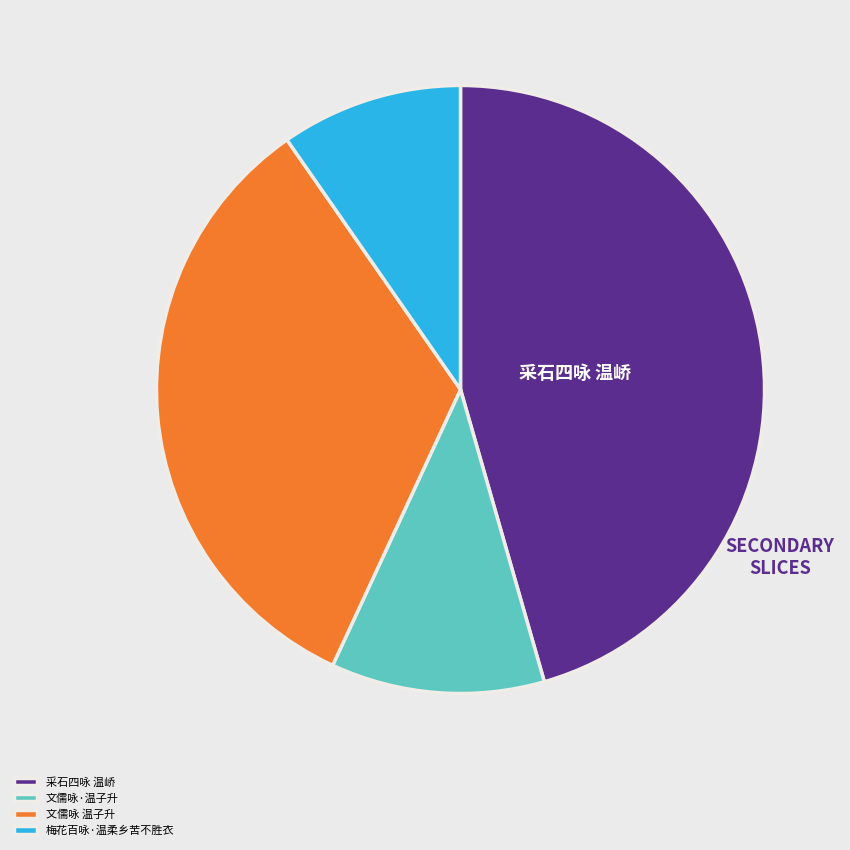

Is it true that 文儒咏 温子升 is 33% of the pie?

True